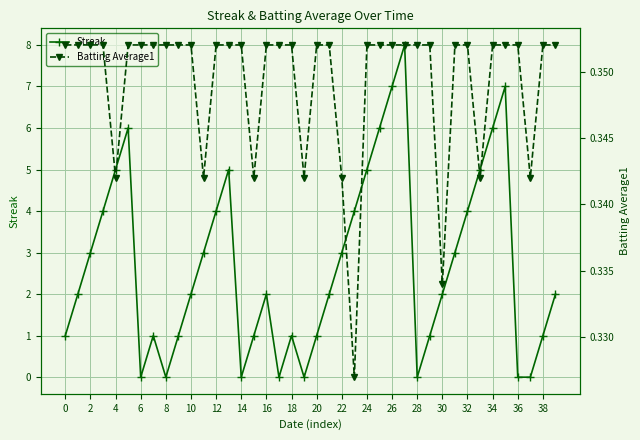

What is the sum of the Streak values at 38 and 8?

1